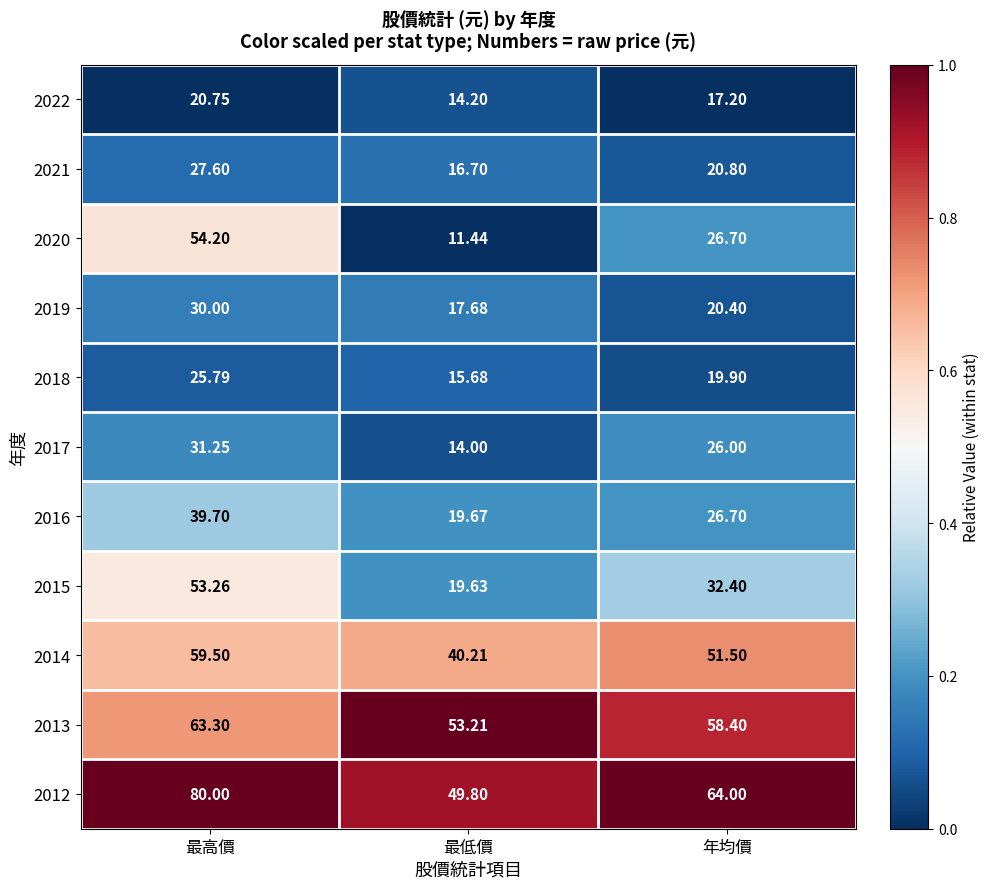

Is the value of 2022 at 最高價 greater than the value of 2020 at 年均價?

No